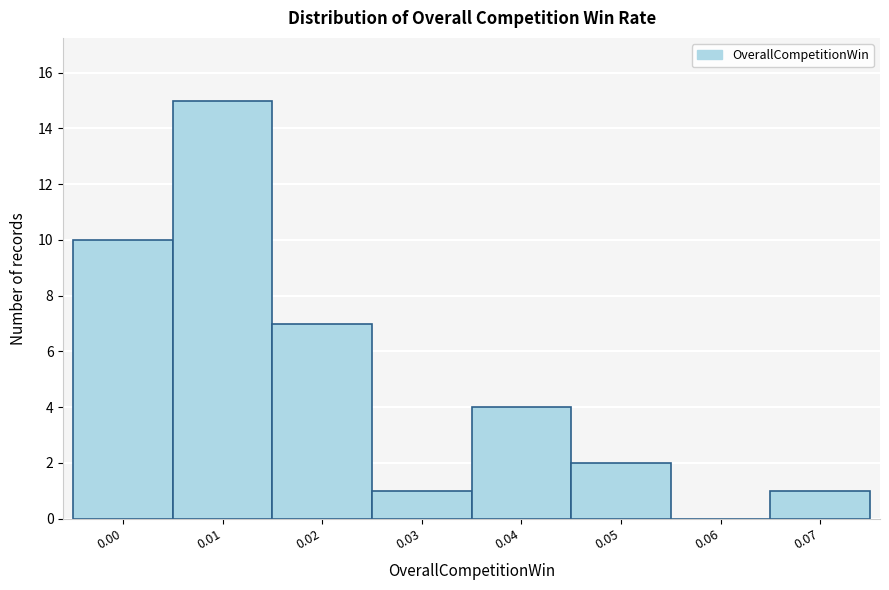

Reading left to right, transcribe all the data shown in this chart.

0.00=10	0.01=15	0.02=7	0.03=1	0.04=4	0.05=2	0.06=0	0.07=1